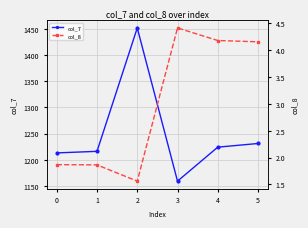

What is the greatest value displayed?

1452.0